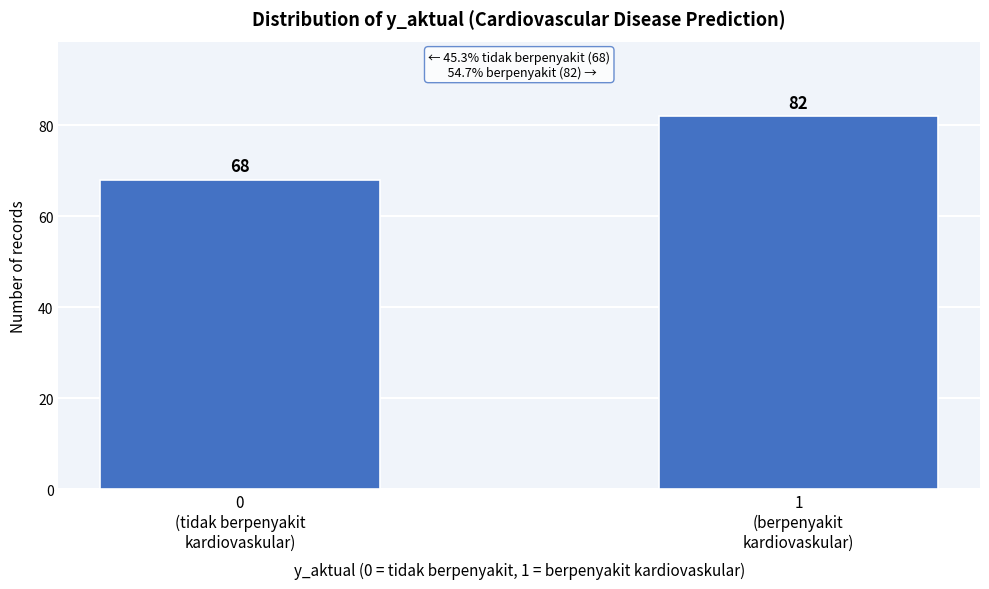

Reading left to right, what are all the values shown in this chart?

68	82